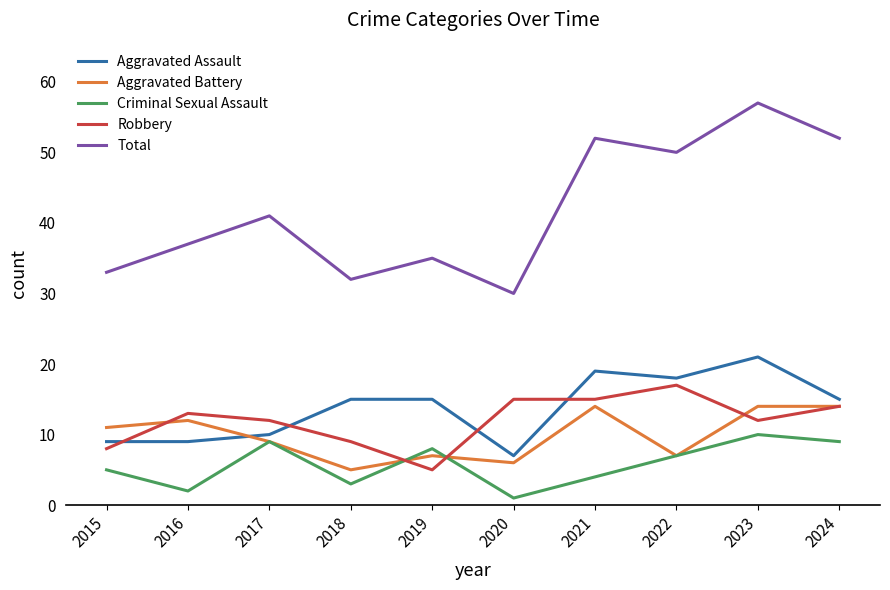

What are all the series names shown in the legend?

Aggravated Assault, Aggravated Battery, Criminal Sexual Assault, Robbery, Total